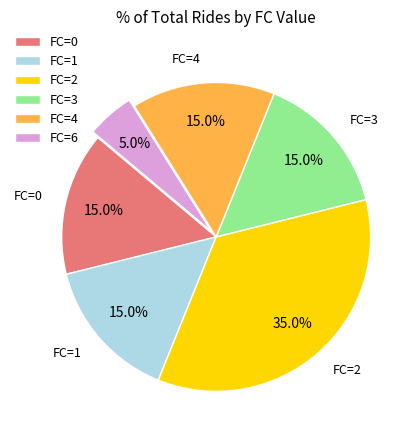

Is it true that FC=0 is 28% of the pie?

False